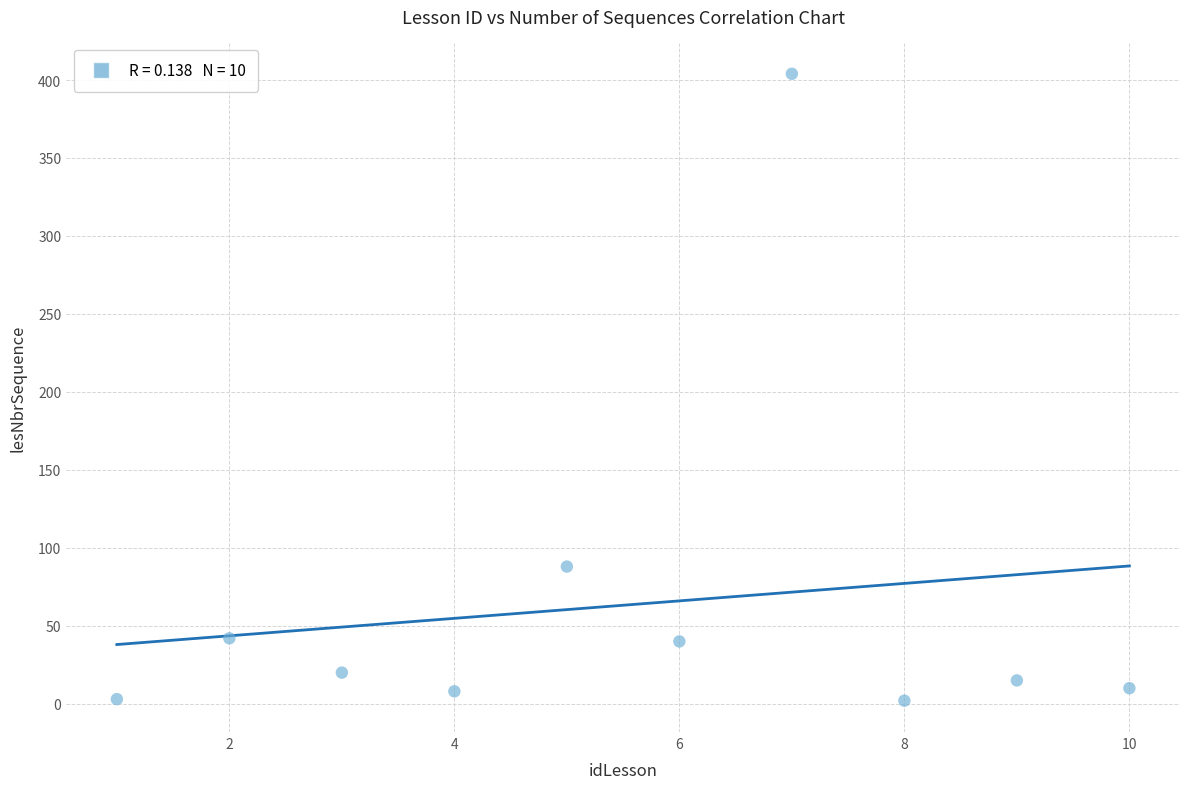

What Y value in the scatter plot is closest to 203?

88